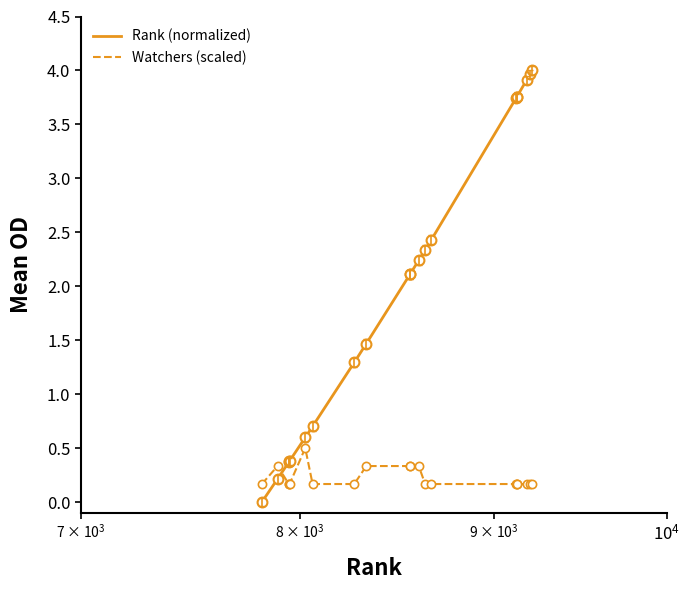

What are all the series names shown in the legend?

Rank (normalized), Watchers (scaled)